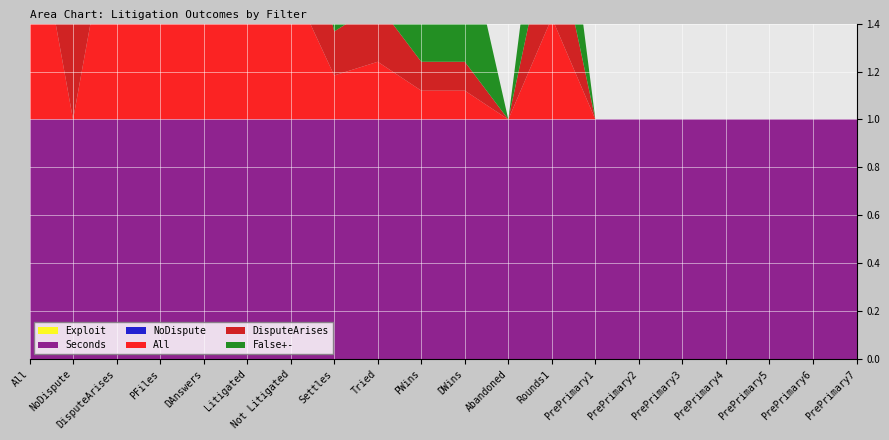

Reading right to left, what are all the values shown in this chart?

DisputeArises: PrePrimary7=0.0	PrePrimary6=0.0	PrePrimary5=0.0	PrePrimary4=0.0	PrePrimary3=0.0	PrePrimary2=0.0	PrePrimary1=0.0	Rounds1=0.4	Abandoned=0.0	DWins=0.1	PWins=0.1	Tried=0.2	Settles=0.2	Not Litigated=0.6	Litigated=0.4	DAnswers=0.4	PFiles=0.8	DisputeArises=1.0	NoDispute=1.0	All=1.0
All: PrePrimary7=0.0	PrePrimary6=0.0	PrePrimary5=0.0	PrePrimary4=0.0	PrePrimary3=0.0	PrePrimary2=0.0	PrePrimary1=0.0	Rounds1=0.4	Abandoned=0.0	DWins=0.1	PWins=0.1	Tried=0.2	Settles=0.2	Not Litigated=0.6	Litigated=0.4	DAnswers=0.4	PFiles=0.8	DisputeArises=1.0	NoDispute=0.0	All=1.0
False+-: PrePrimary7=0.0	PrePrimary6=0.0	PrePrimary5=0.0	PrePrimary4=0.0	PrePrimary3=0.0	PrePrimary2=0.0	PrePrimary1=0.0	Rounds1=0.6	Abandoned=0.0	DWins=0.6	PWins=0.9	Tried=0.7	Settles=0.4	Not Litigated=0.2	Litigated=0.6	DAnswers=0.6	PFiles=0.4	DisputeArises=0.4	NoDispute=0.0	All=0.4
NoDispute: PrePrimary7=0.0	PrePrimary6=0.0	PrePrimary5=0.0	PrePrimary4=0.0	PrePrimary3=0.0	PrePrimary2=0.0	PrePrimary1=0.0	Rounds1=0.0	Abandoned=0.0	DWins=0.0	PWins=0.0	Tried=0.0	Settles=0.0	Not Litigated=0.0	Litigated=0.0	DAnswers=0.0	PFiles=0.0	DisputeArises=0.0	NoDispute=0.0	All=0.0
Exploit: PrePrimary7=0.0	PrePrimary6=0.0	PrePrimary5=0.0	PrePrimary4=0.0	PrePrimary3=0.0	PrePrimary2=0.0	PrePrimary1=0.0	Rounds1=0.0	Abandoned=0.0	DWins=0.0	PWins=0.0	Tried=0.0	Settles=0.0	Not Litigated=0.0	Litigated=0.0	DAnswers=0.0	PFiles=0.0	DisputeArises=0.0	NoDispute=0.0	All=0.0
Seconds: PrePrimary7=1.0	PrePrimary6=1.0	PrePrimary5=1.0	PrePrimary4=1.0	PrePrimary3=1.0	PrePrimary2=1.0	PrePrimary1=1.0	Rounds1=1.0	Abandoned=1.0	DWins=1.0	PWins=1.0	Tried=1.0	Settles=1.0	Not Litigated=1.0	Litigated=1.0	DAnswers=1.0	PFiles=1.0	DisputeArises=1.0	NoDispute=1.0	All=1.0